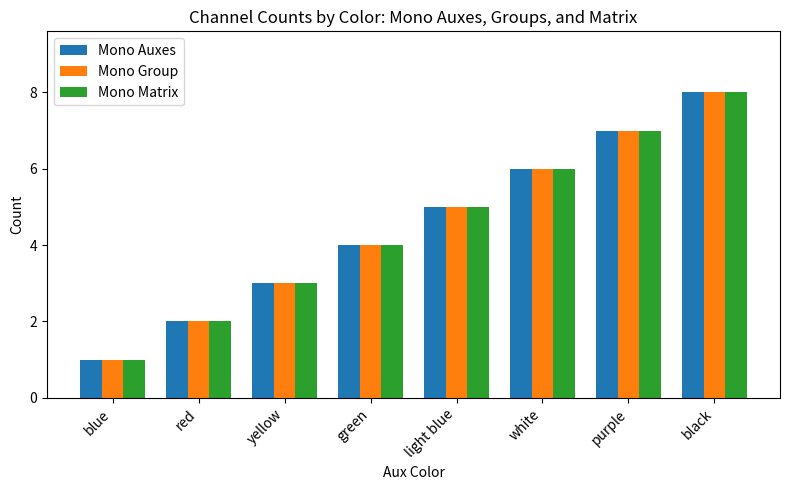

Read the Mono Matrix value at light blue.

5